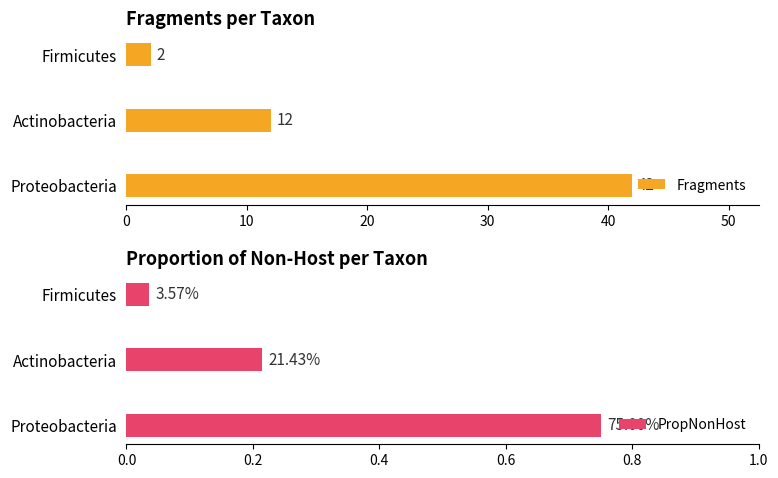

Which series has the widest spread of values?

Fragments